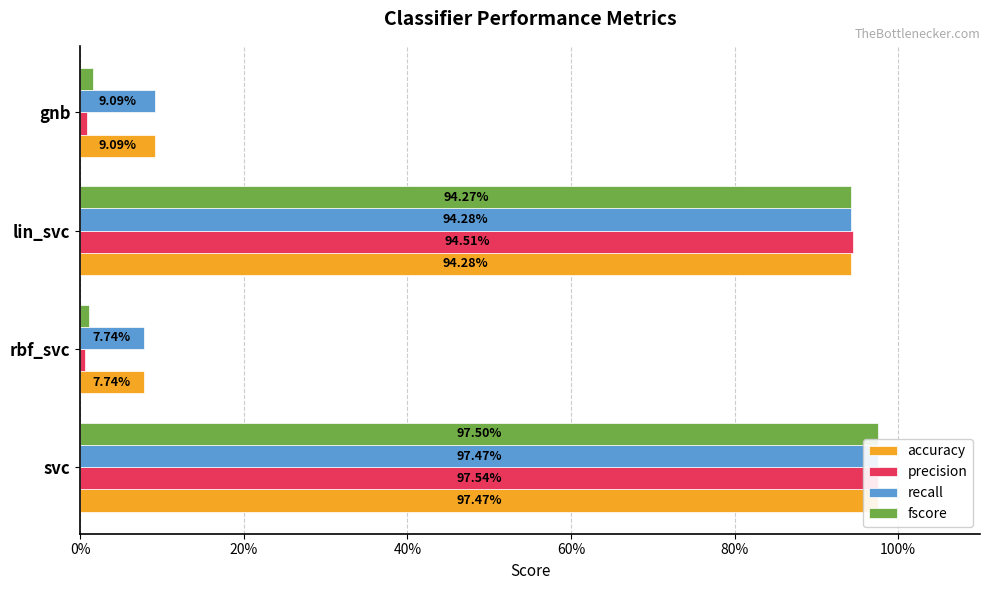

What is the highest value of the recall series?

1.0